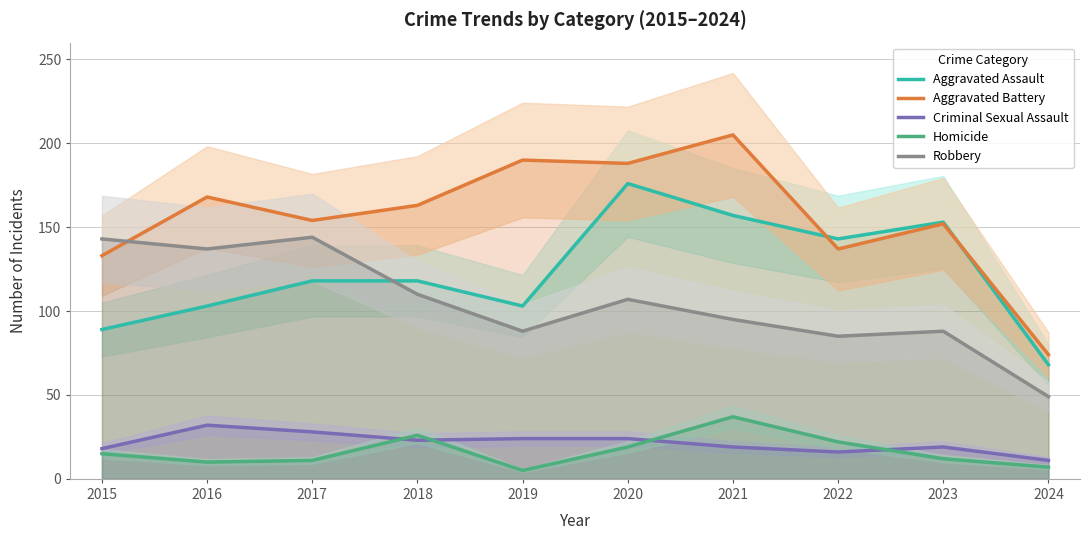

Between 2015 and 2024, which is larger?

2015